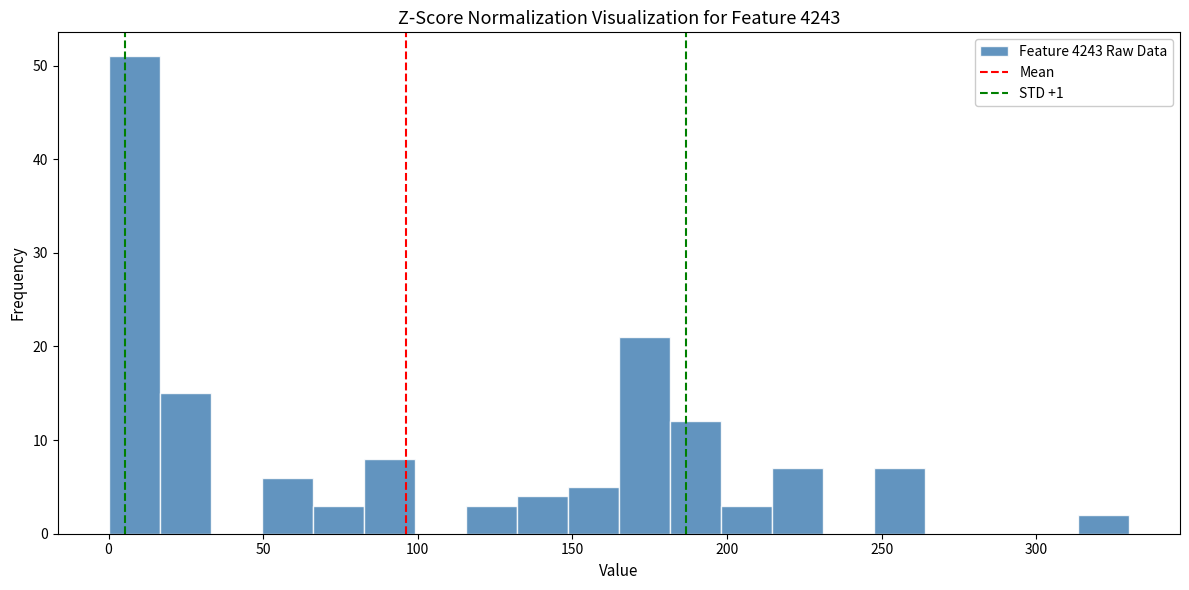

Around what value on the x-axis is the tallest bar? Give the approximate position of its centre, as read against the axis.

10